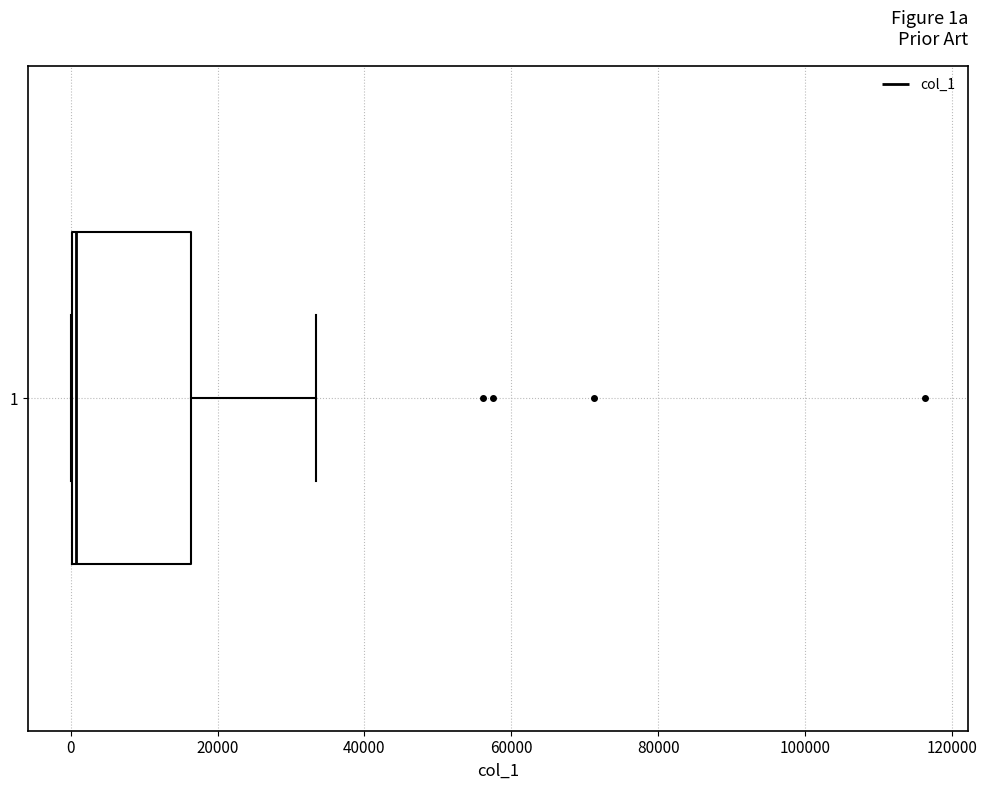

Read this box plot against the x-axis: the position of the median line, the range covered by the box, and the ends of both whiskers. The values are not printed on the chart, so give them approximately, as read against the axis.

median 0, box 0 to 16000, whiskers 0 to 34000